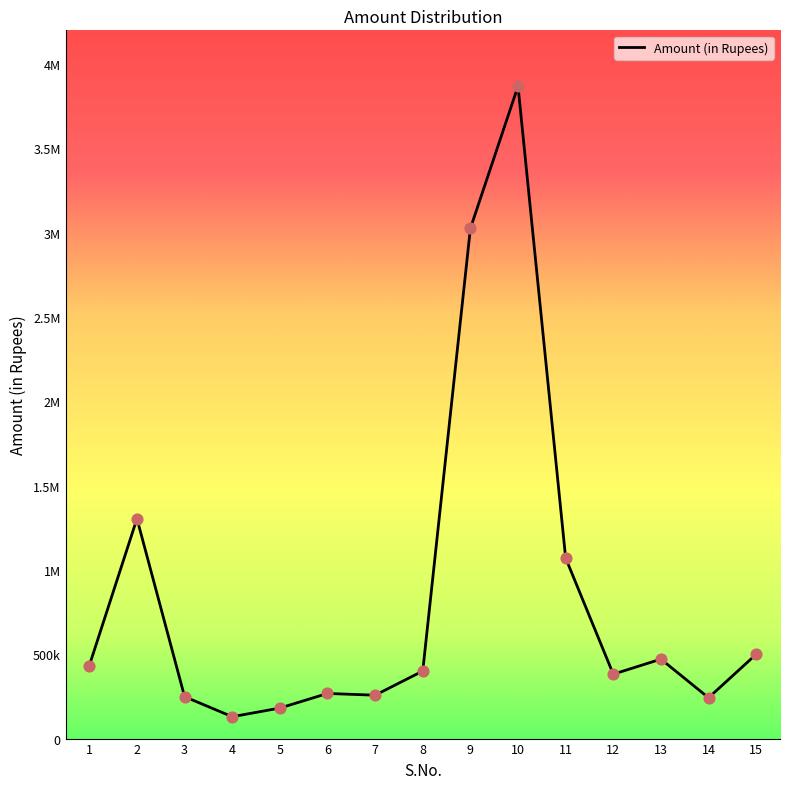

Between 10 and 6, which is larger?

10